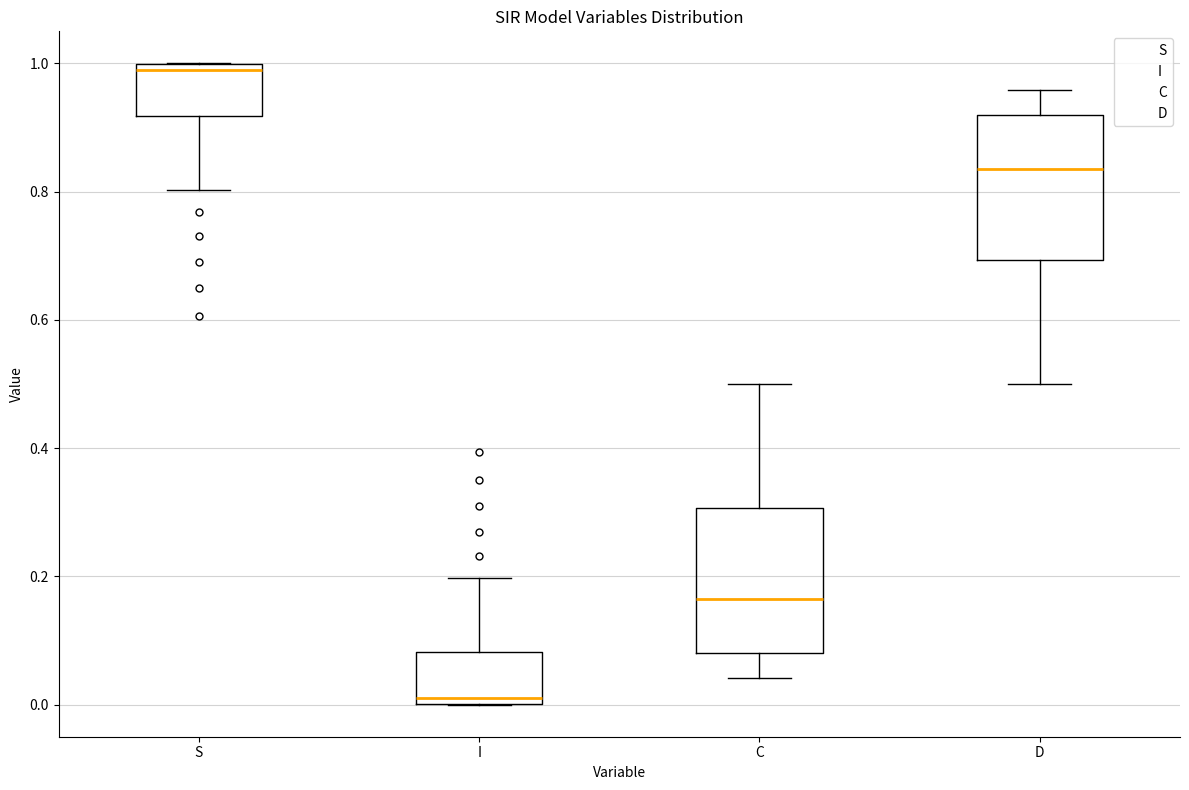

Reading left to right, transcribe this box plot: for each box, give where its median line is, the range the box spans, and where its two whiskers end, as read against the y-axis. The values are not printed on the chart, so give them approximately, as read against the axis.

S: median 0.98, box 0.92 to 1.00, whiskers 0.80 to 1.00
I: median 0.02, box 0.00 to 0.08, whiskers 0.00 to 0.20
C: median 0.16, box 0.08 to 0.30, whiskers 0.04 to 0.50
D: median 0.84, box 0.70 to 0.92, whiskers 0.50 to 0.96